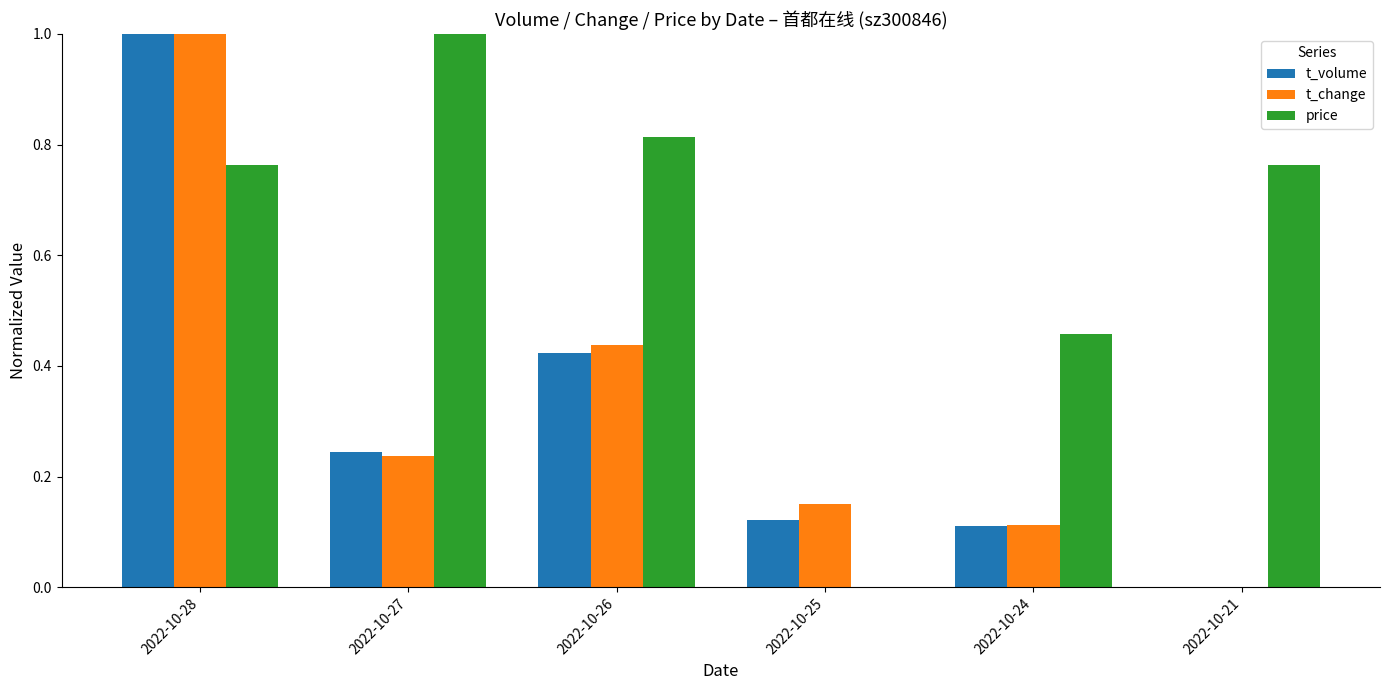

Which category has the highest value in the t_volume series?

2022-10-28